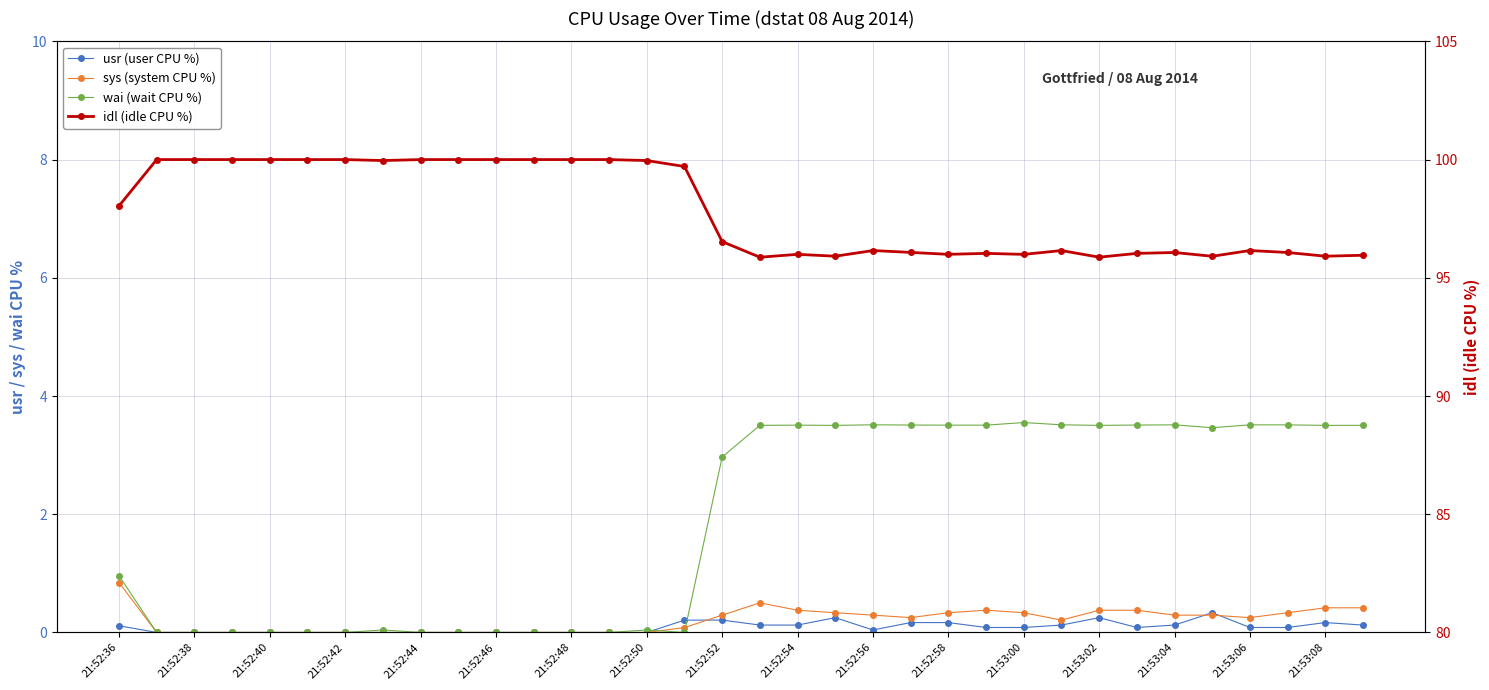

What value does the idl (idle CPU %) series have at 21:53:06?

96.2